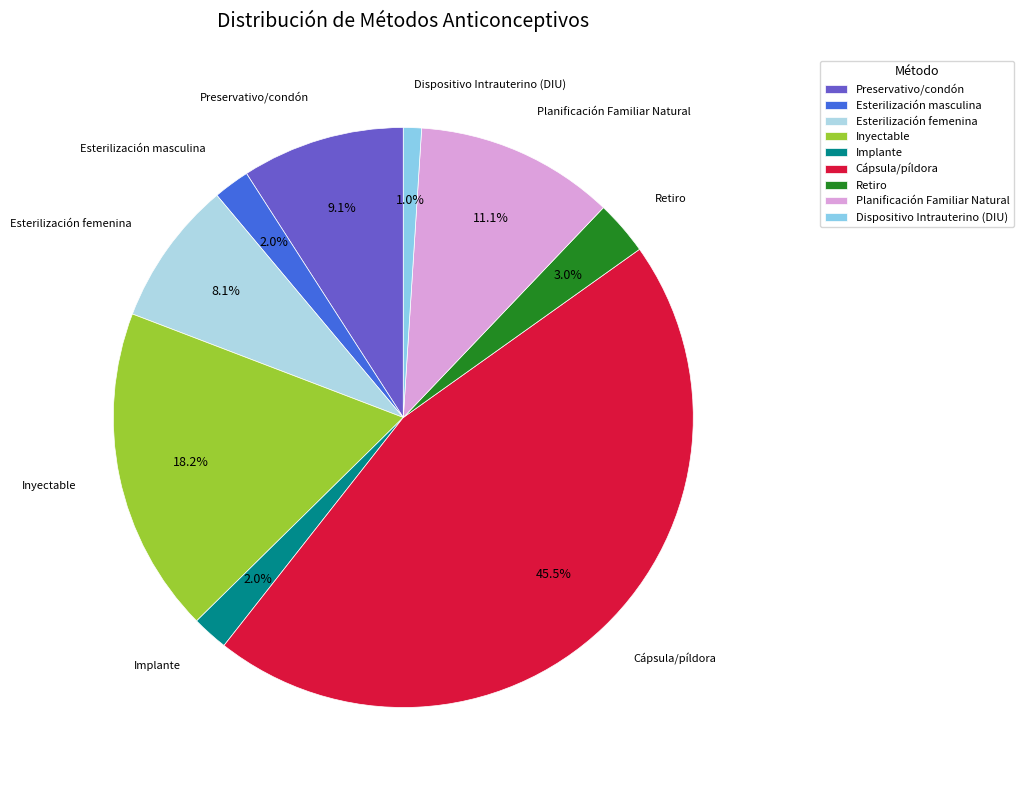

Which slice is the smallest?

Dispositivo Intrauterino (DIU)